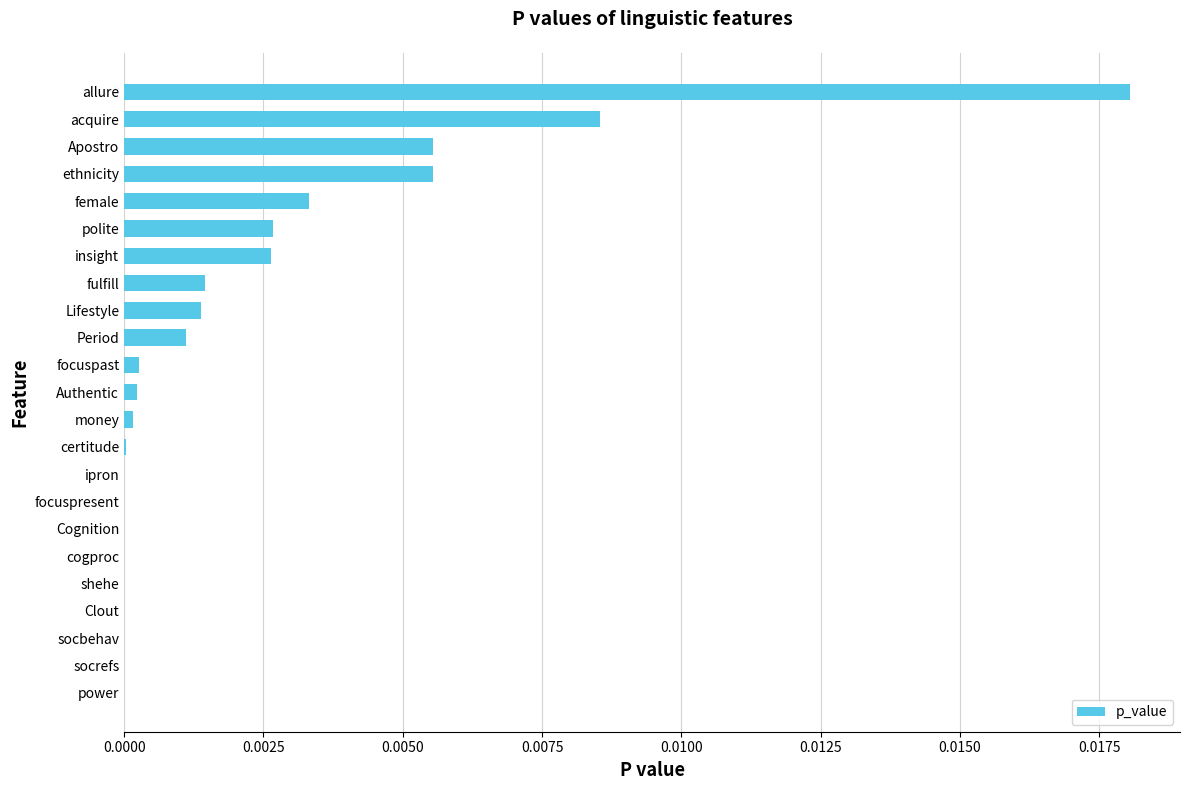

Which label corresponds to the largest value in the chart?

allure